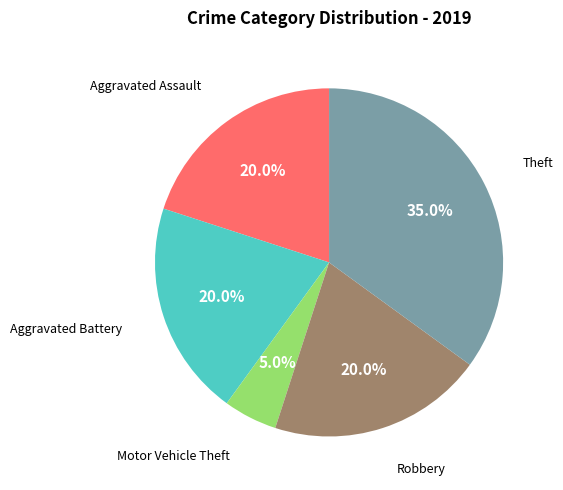

How many segments does this pie chart have?

5